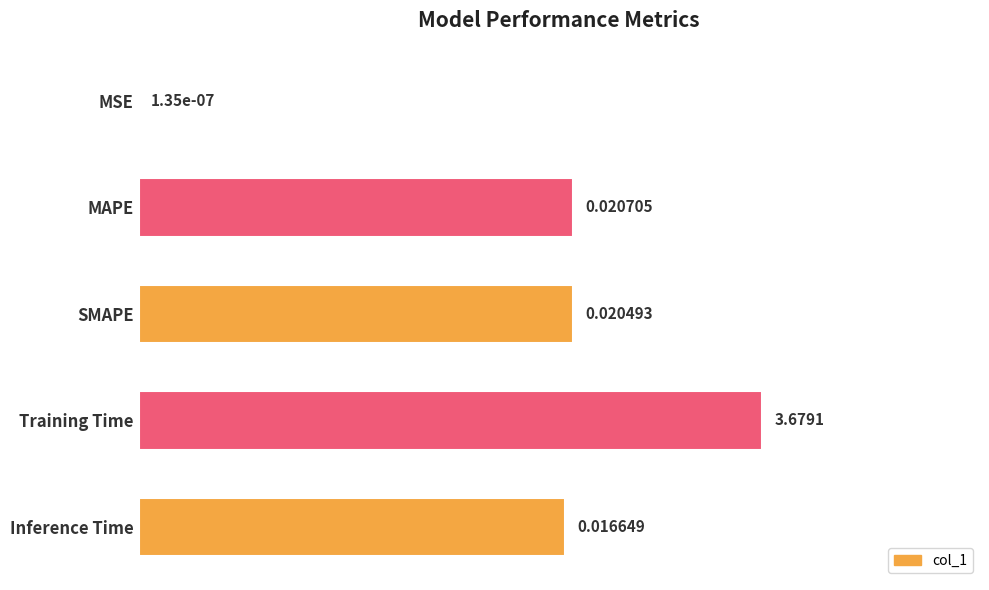

At which label is the value closest to 0?

MSE